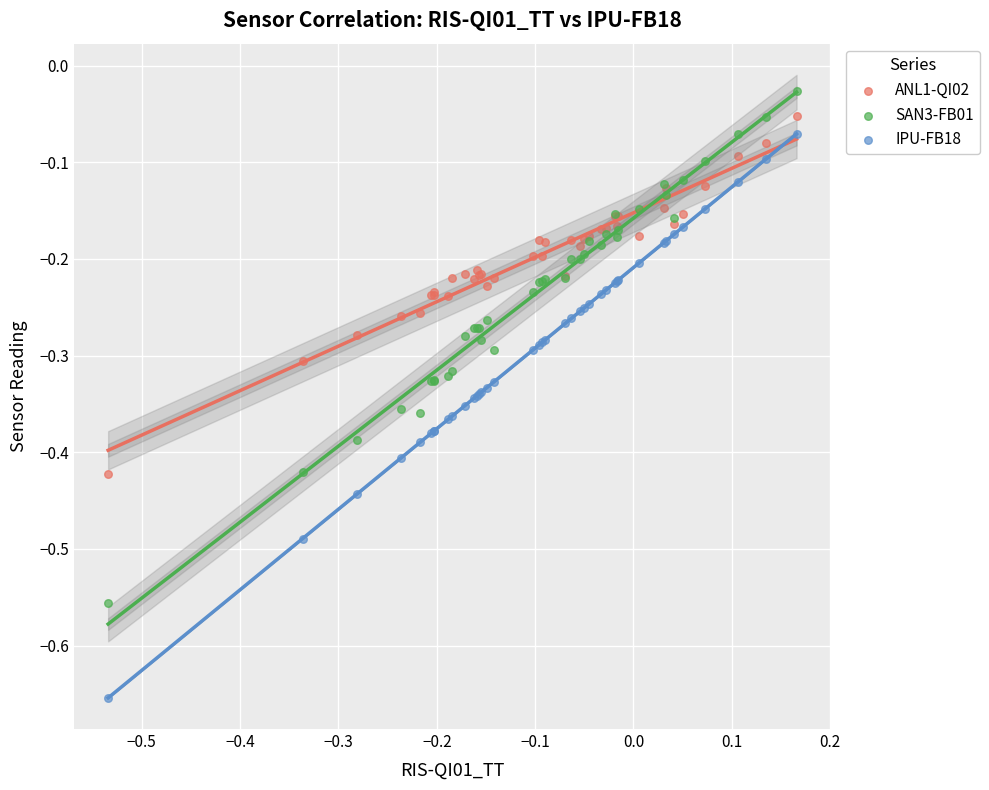

Which series has the largest Y range (max minus min)?

IPU-FB18